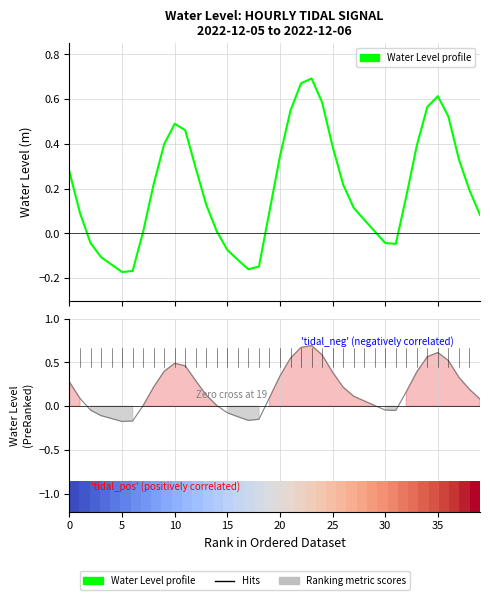

True or false: Ranking metric scores and Water Level profile intersect in this chart.

False